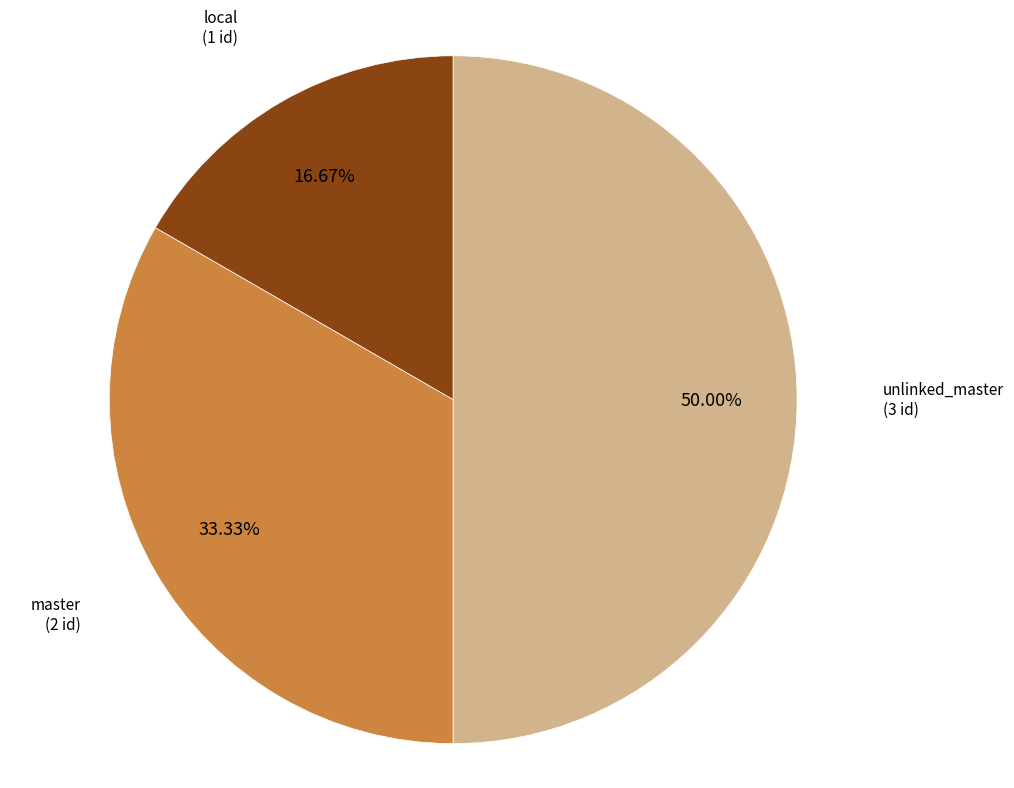

Count the number of slices in the pie.

3